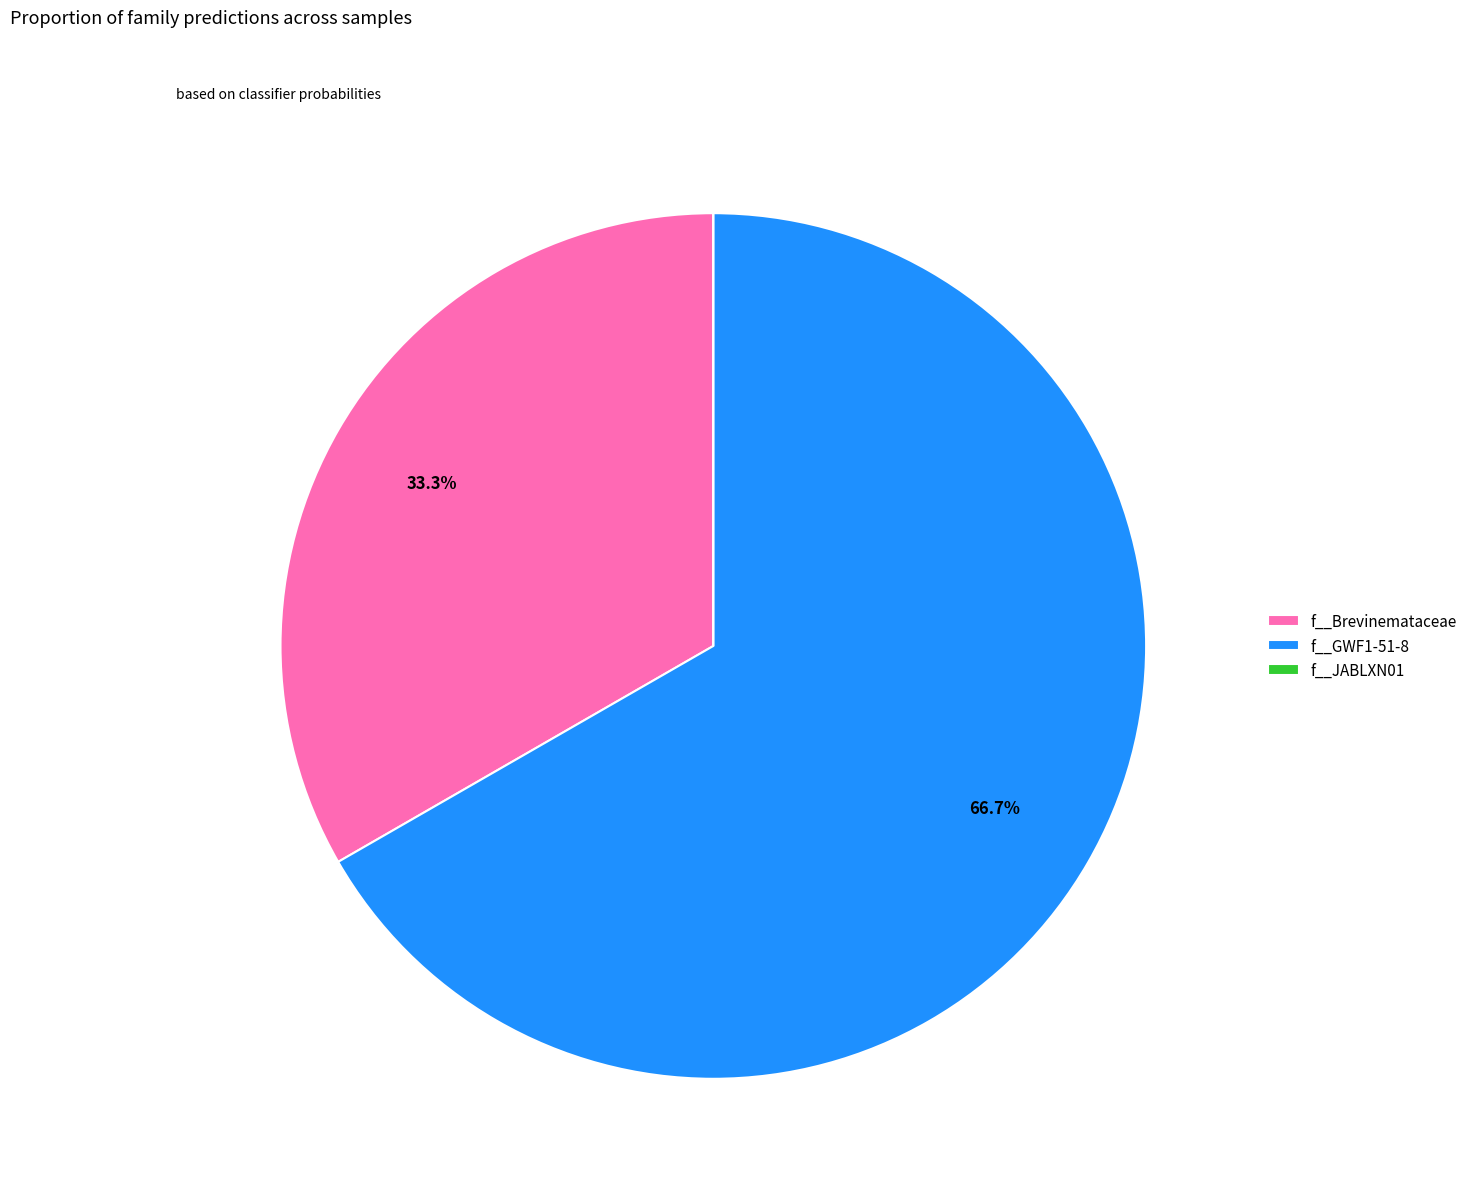

Does any single category account for the majority?

Yes